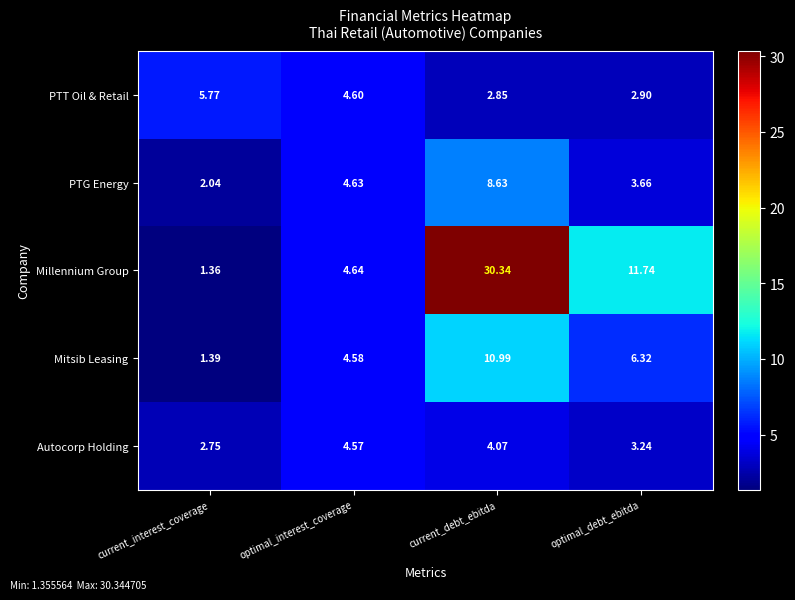

Which series changed the most between optimal_interest_coverage and optimal_debt_ebitda?

Millennium Group